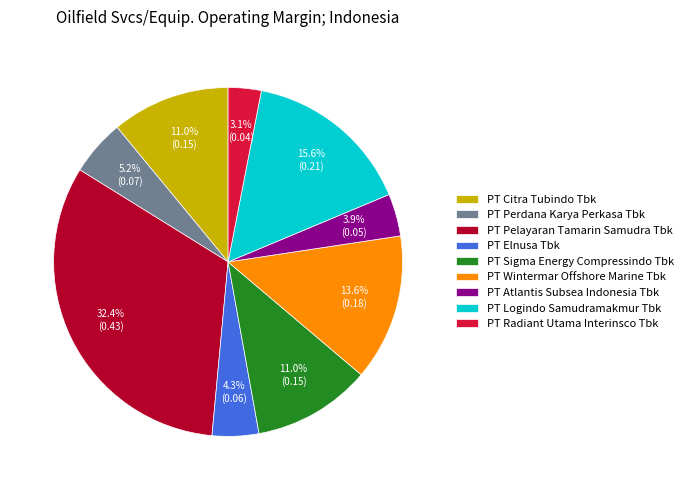

Which has a higher value, PT Sigma Energy Compressindo Tbk or PT Elnusa Tbk?

PT Sigma Energy Compressindo Tbk